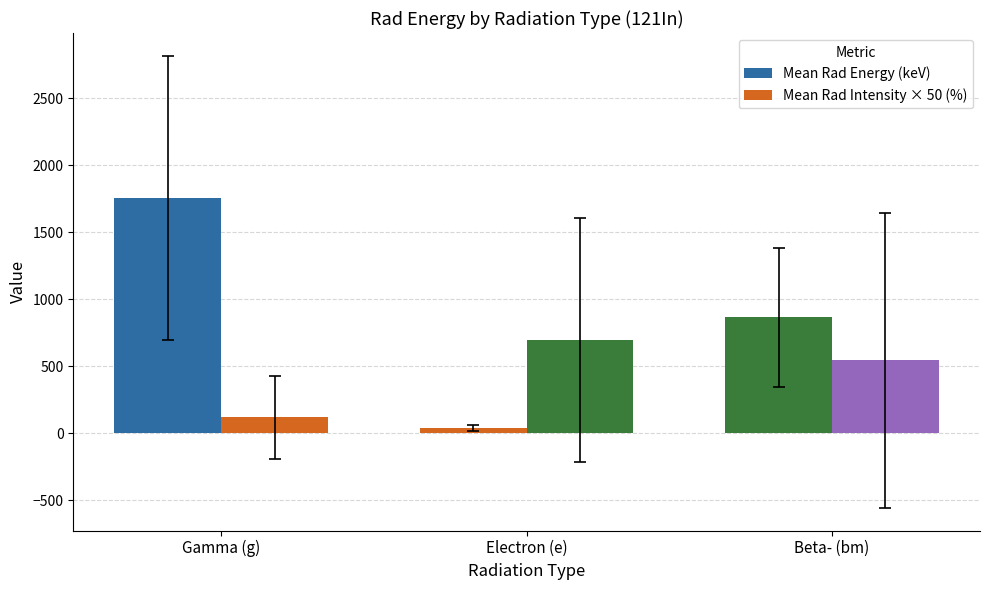

How many groups of bars are there?

3